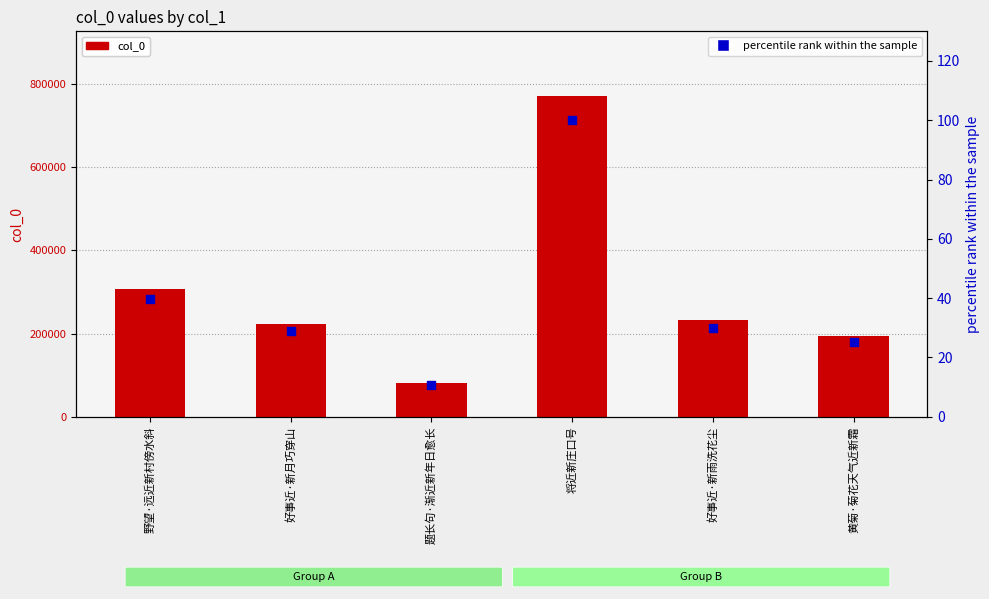

Which series contains the highest Y value?

col_0